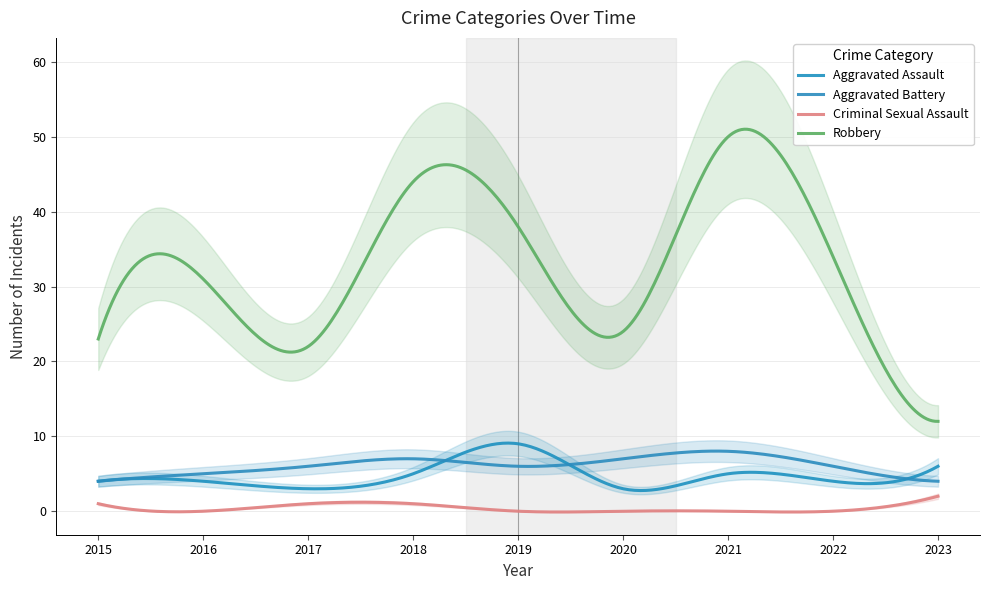

Does the chart display data point markers on the line(s)?

No